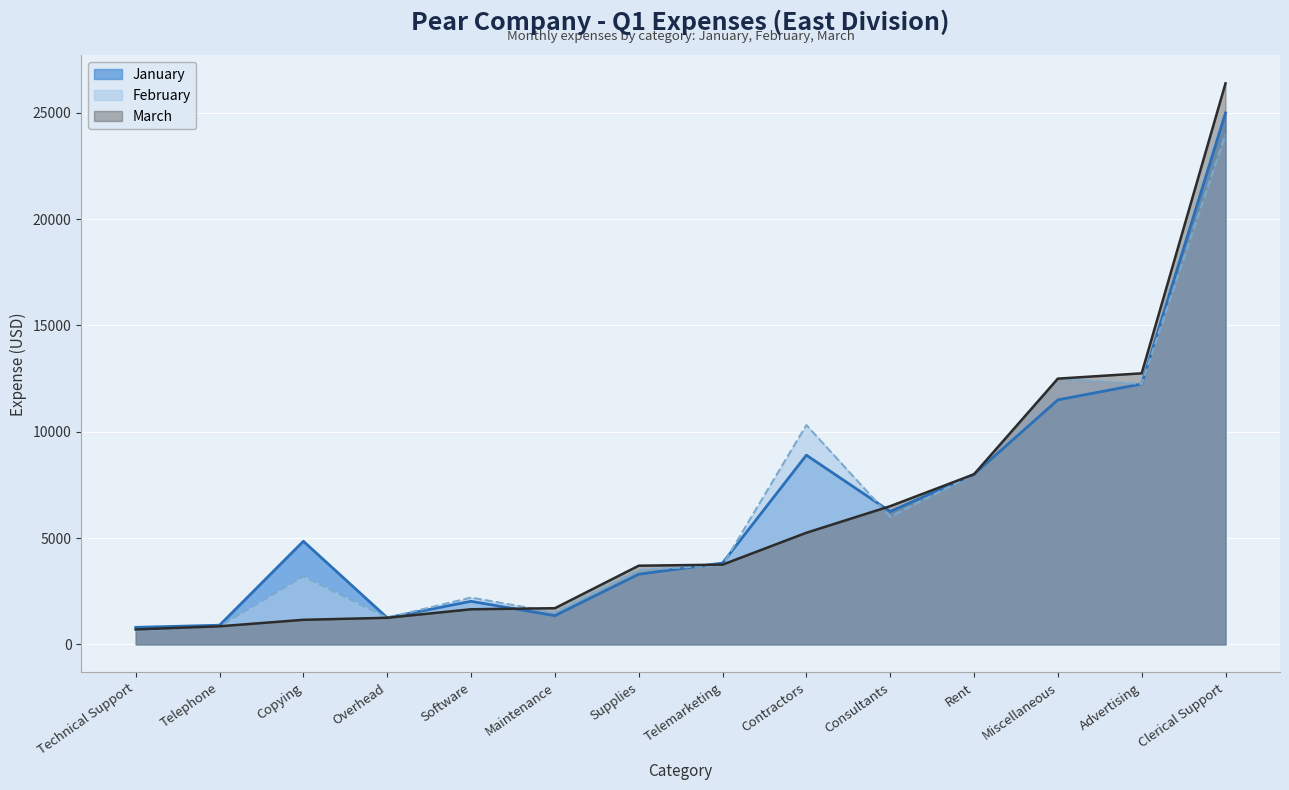

What position from the left is Maintenance?

6